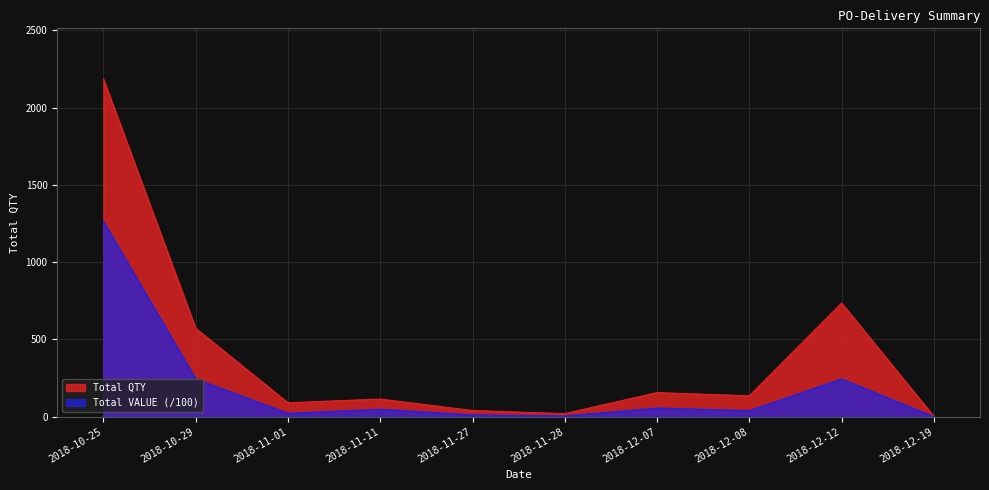

Count the number of categories in the chart.

10